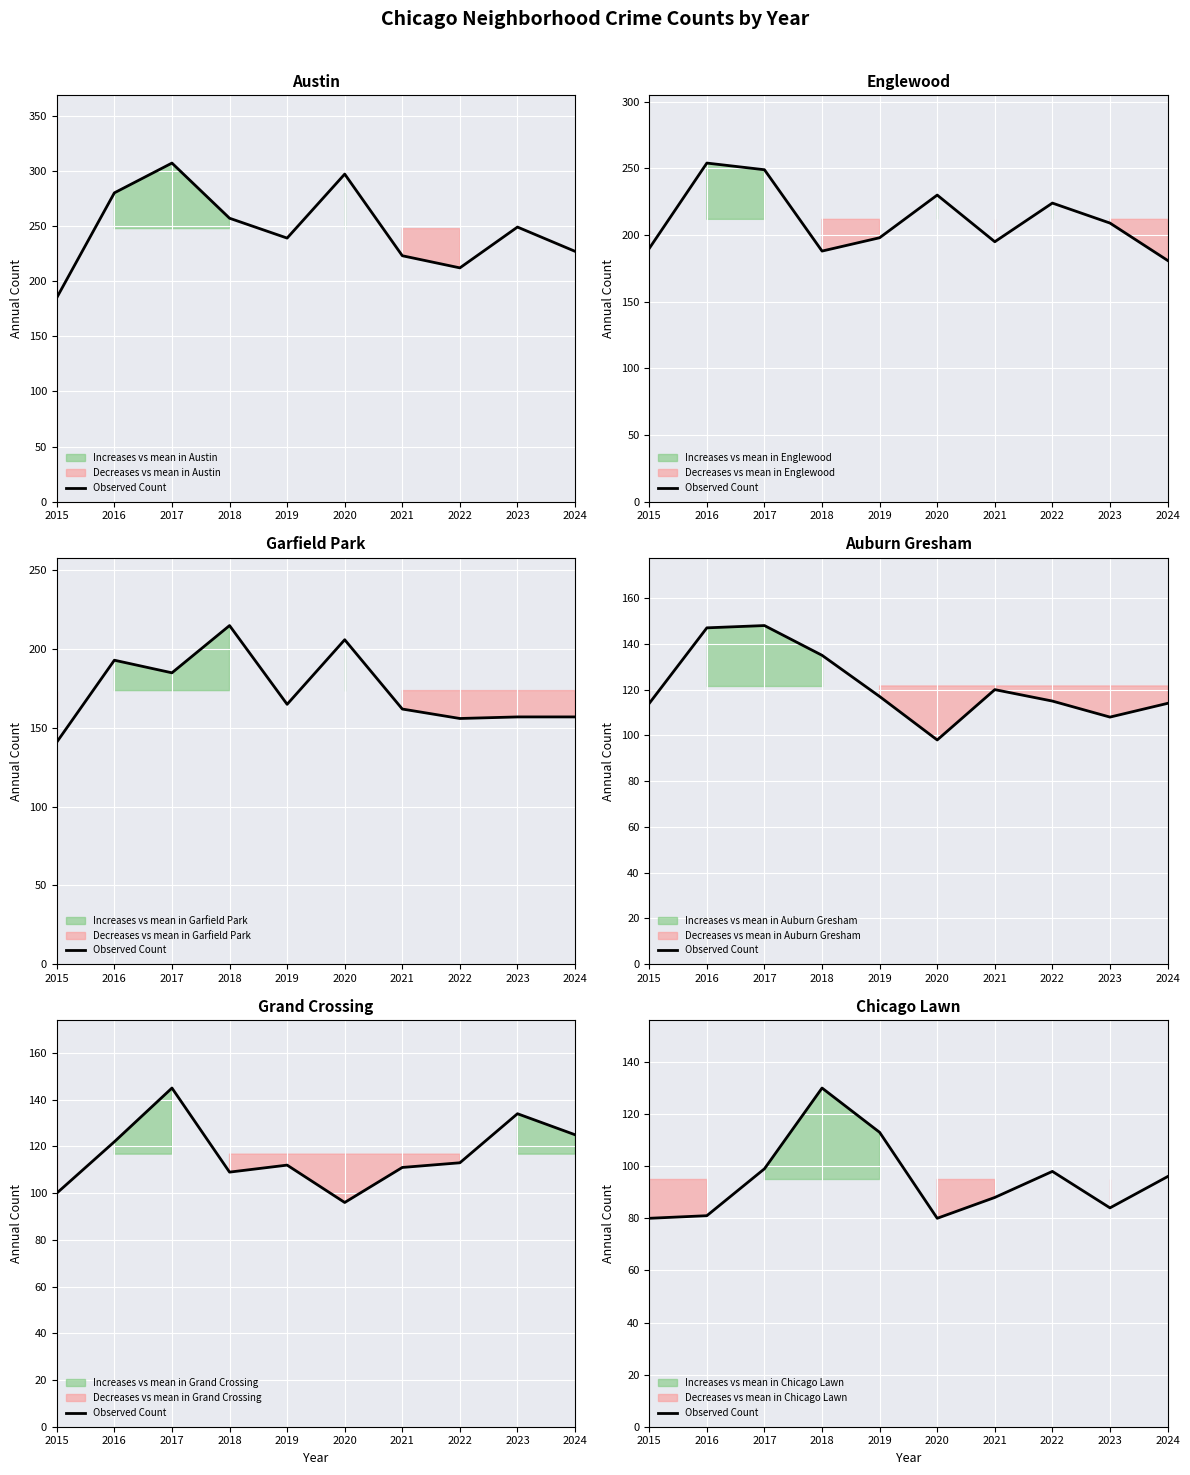

What is the value of the 1st point from the left?

80